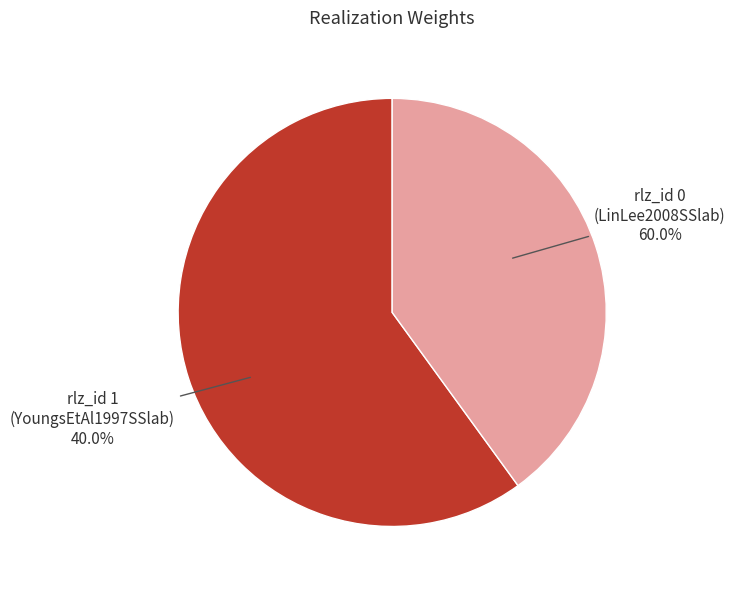

How many segments does this pie chart have?

2